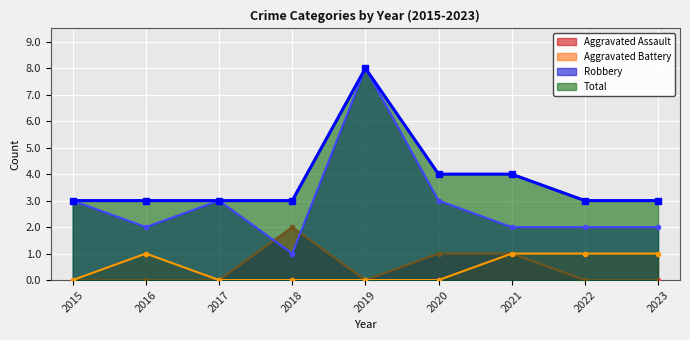

Reading left to right, list all the values displayed in this chart.

Aggravated Assault: 0	0	0	2	0	1	1	0	0
Aggravated Battery: 0	1	0	0	0	0	1	1	1
Robbery: 3	2	3	1	8	3	2	2	2
Total: 3	3	3	3	8	4	4	3	3